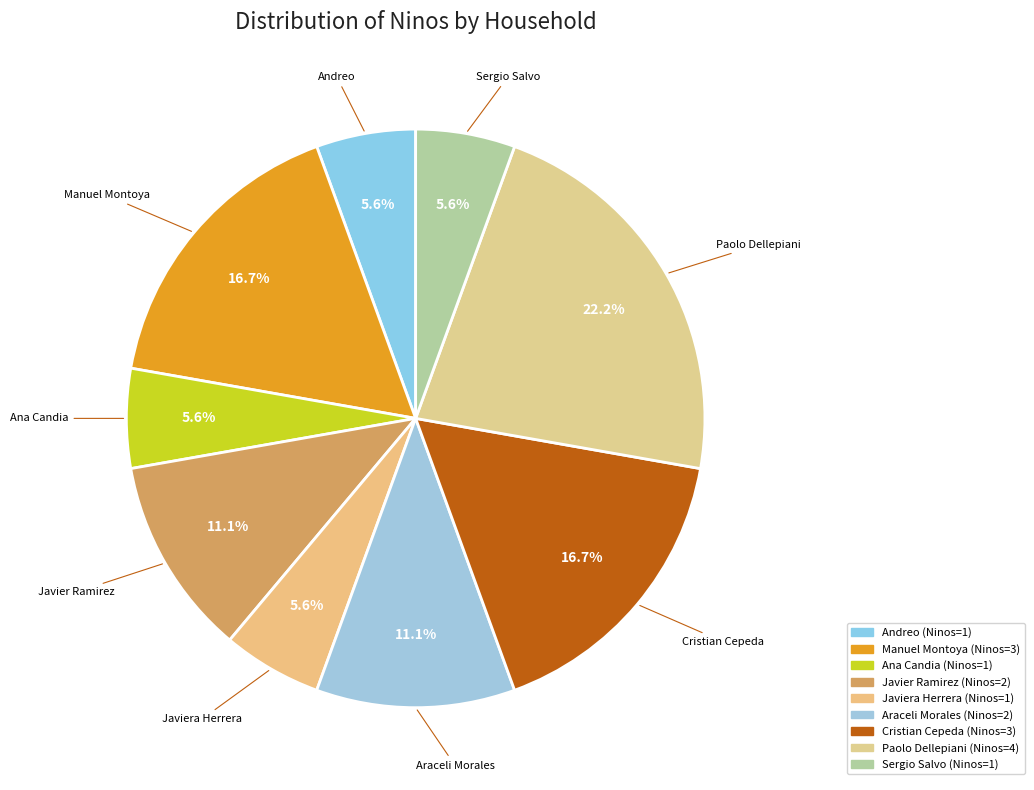

What is the largest slice in the pie chart?

Paolo Dellepiani